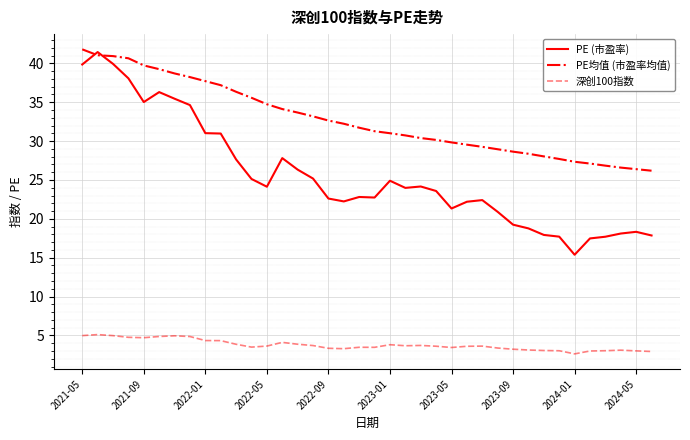

List the series in order of their peak value, lowest first.

深创100指数, PE (市盈率), PE均值 (市盈率均值)